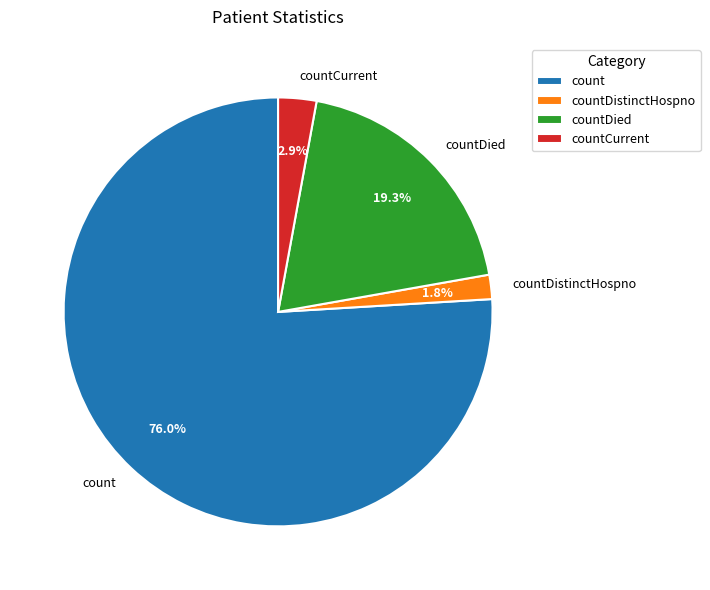

What is the largest slice in the pie chart?

count